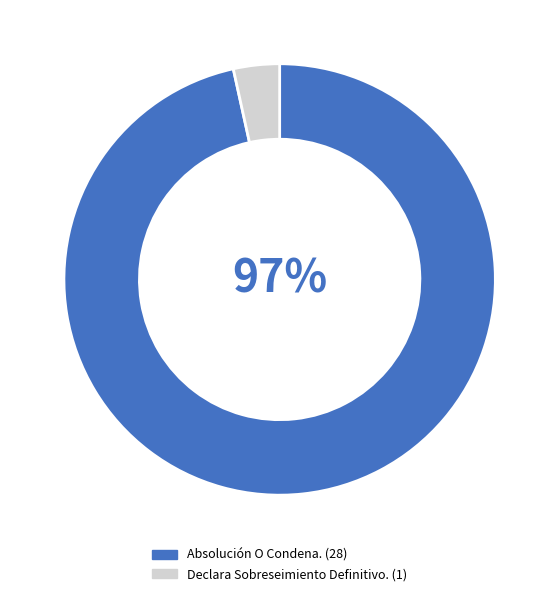

Is there any slice that represents more than half of the pie?

Yes